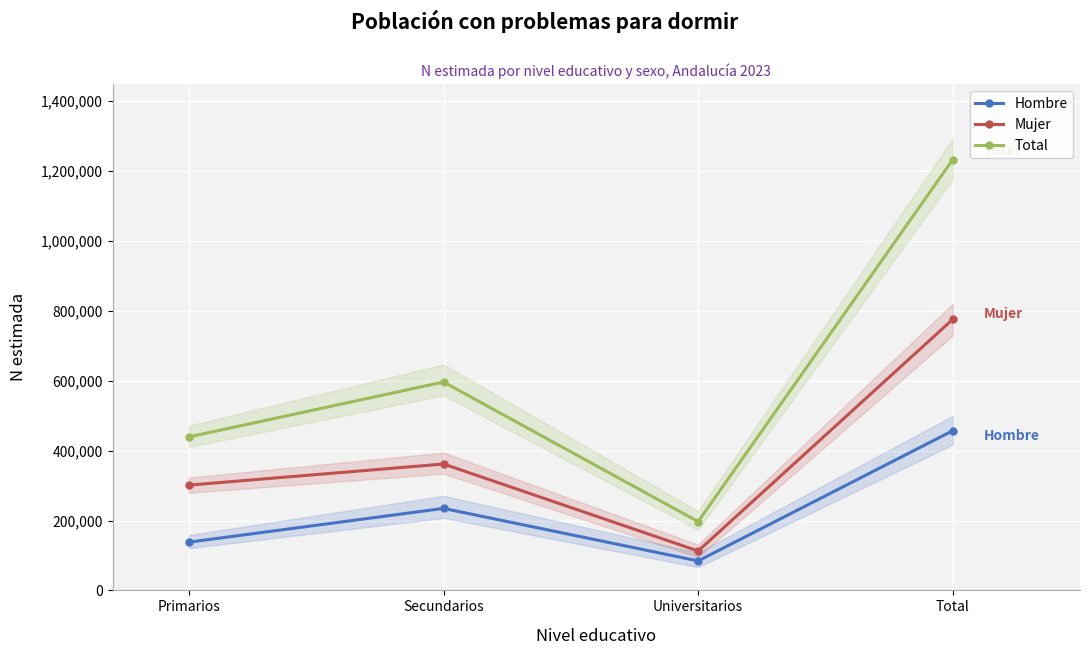

How many Total values are between 439352 and 1232689?

3